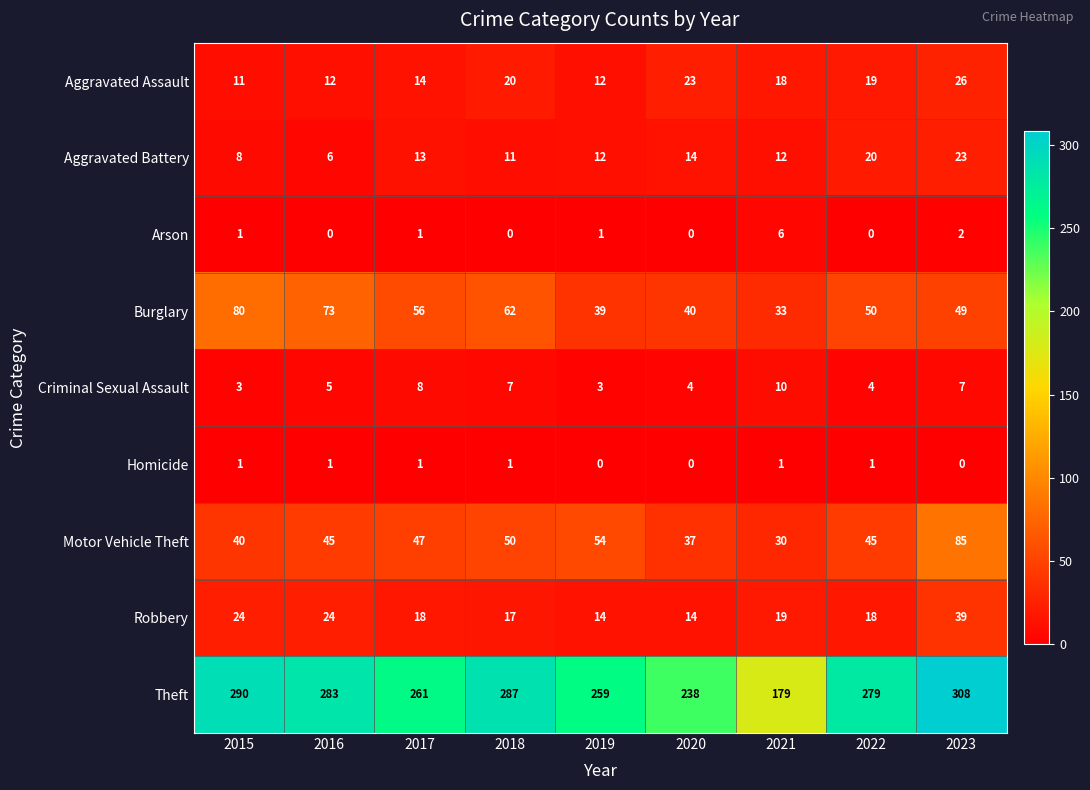

Which category has the lowest value in the Motor Vehicle Theft series?

2021